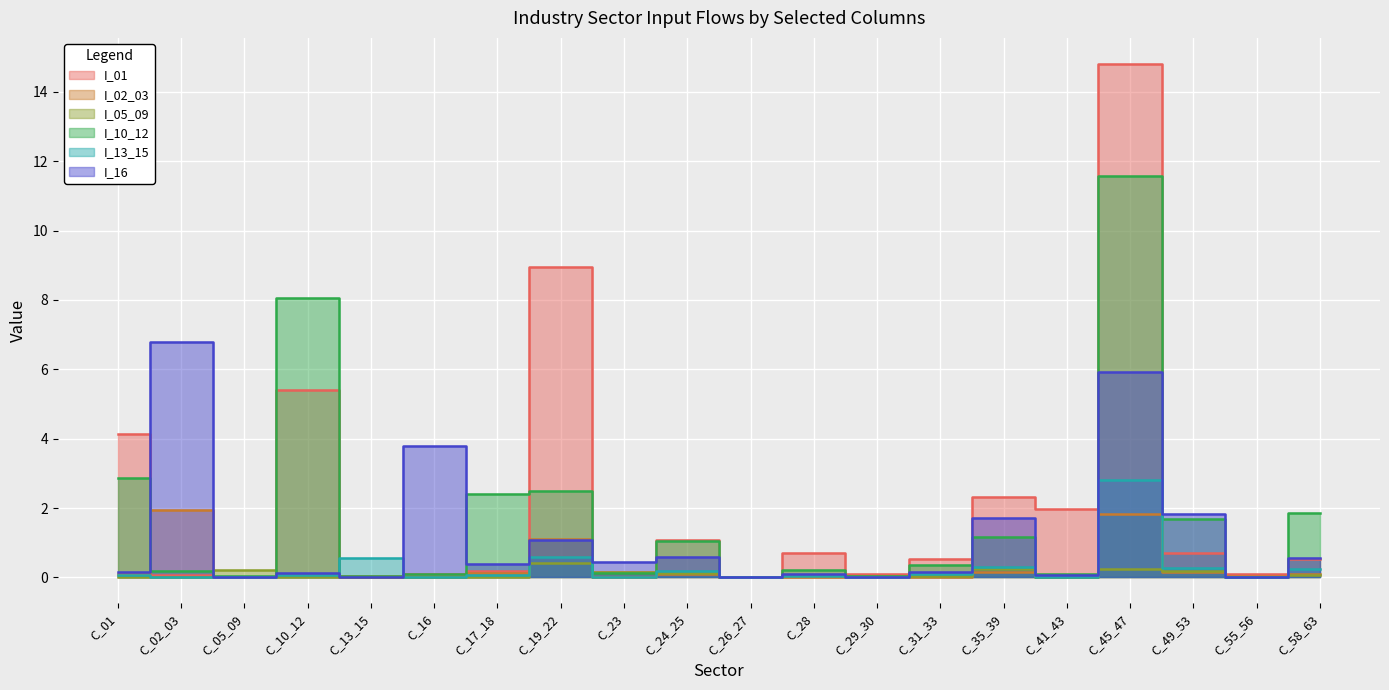

At which label does I_02_03 reach its minimum?

C_26_27